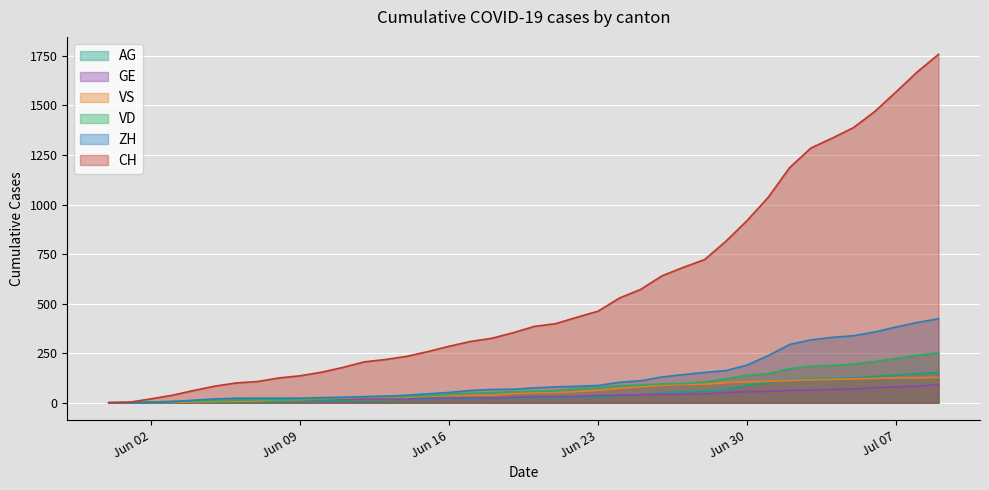

Does the chart display data point markers on the line(s)?

No